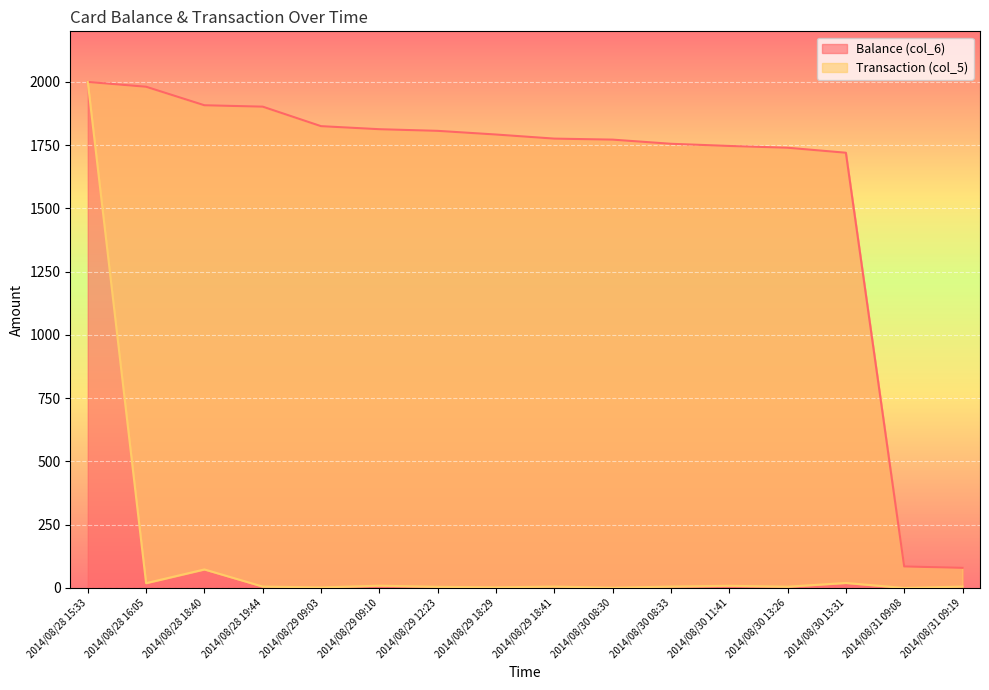

Which series changed the most between 2014/08/29 18:29 and 2014/08/30 08:33?

Balance (col_6)